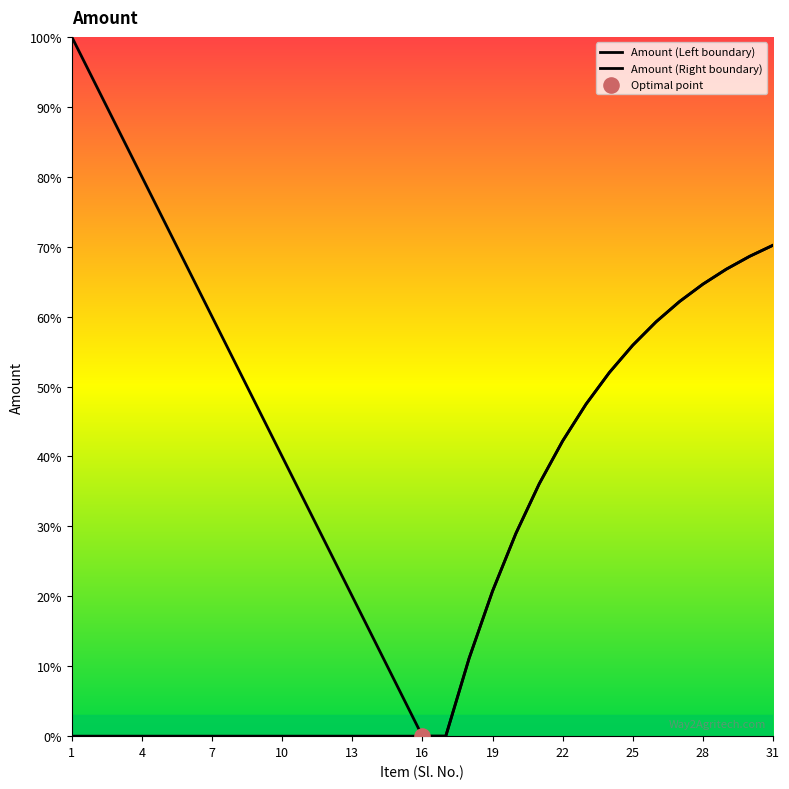

Which series reaches the maximum Y coordinate?

Amount (Left boundary)